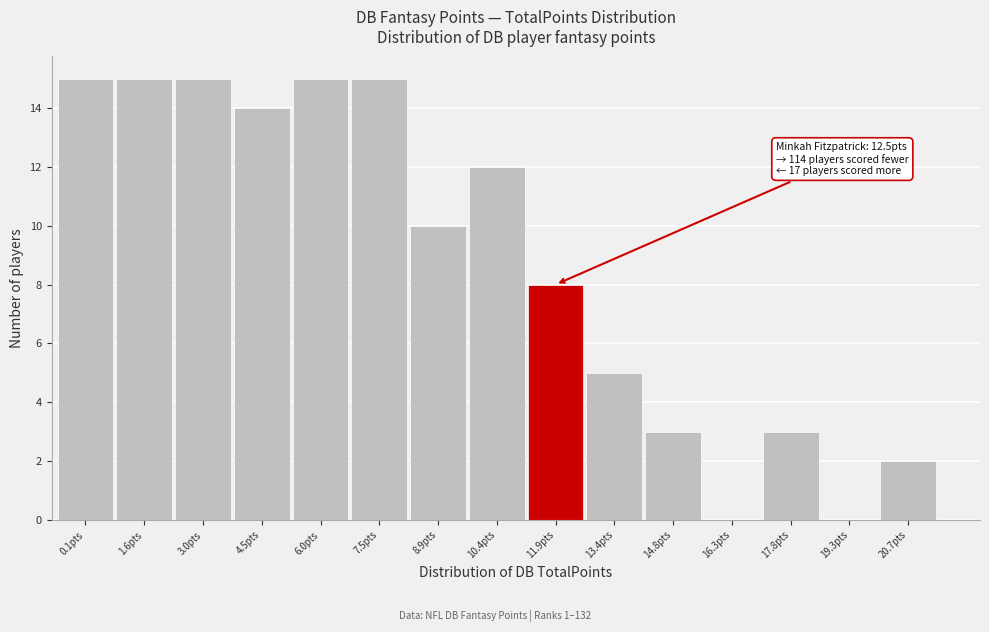

Reading right to left, list all the values displayed in this chart.

20.7pts=2	19.3pts=0	17.8pts=3	16.3pts=0	14.8pts=3	13.4pts=5	11.9pts=8	10.4pts=12	8.9pts=10	7.5pts=15	6.0pts=15	4.5pts=14	3.0pts=15	1.6pts=15	0.1pts=15